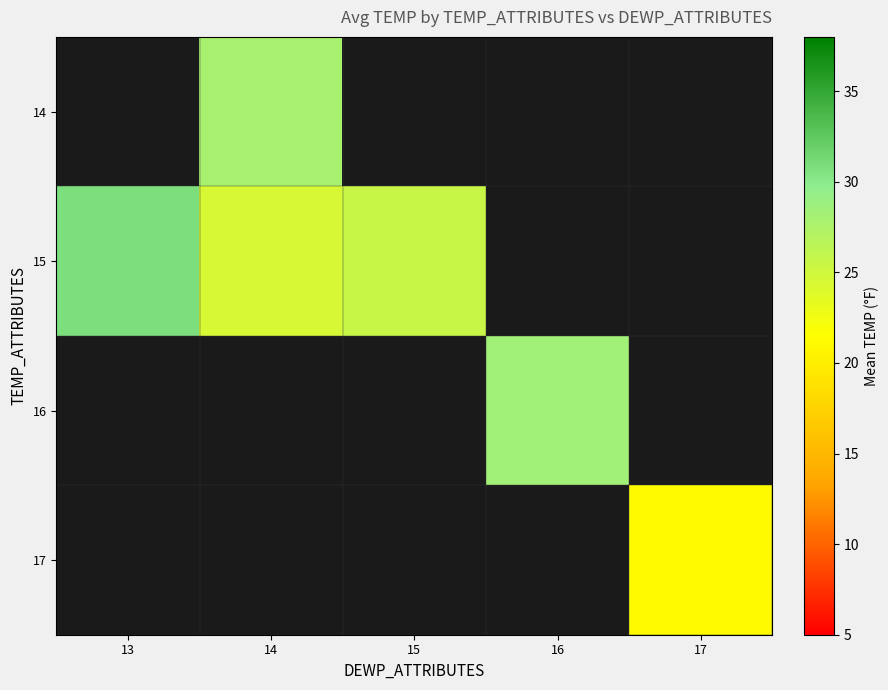

Which category has the highest value across all series?

13